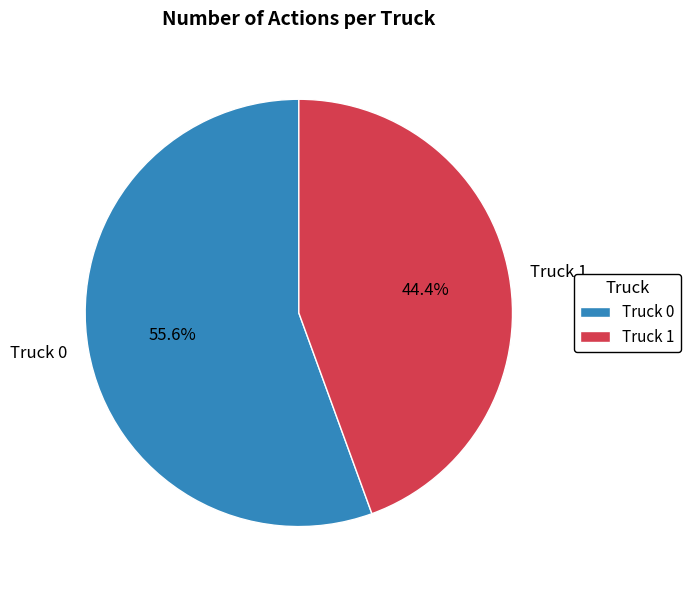

To the nearest percent, what percentage of the pie is Truck 0?

56%